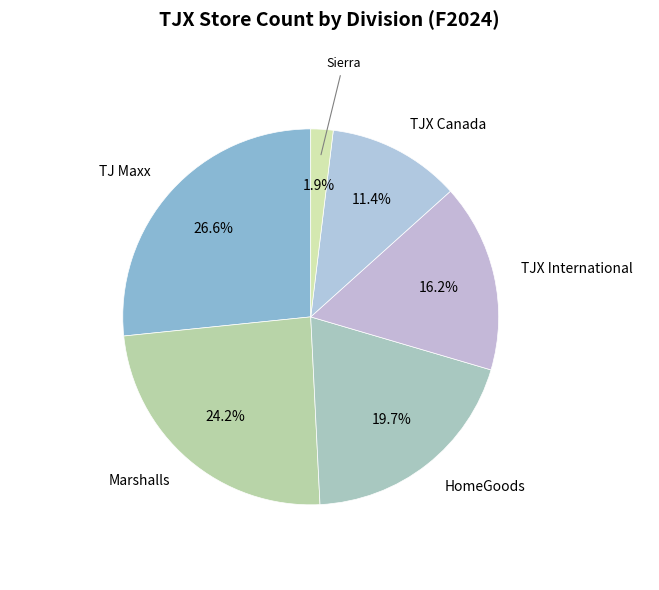

Does TJX Canada account for over 50% of the chart?

No